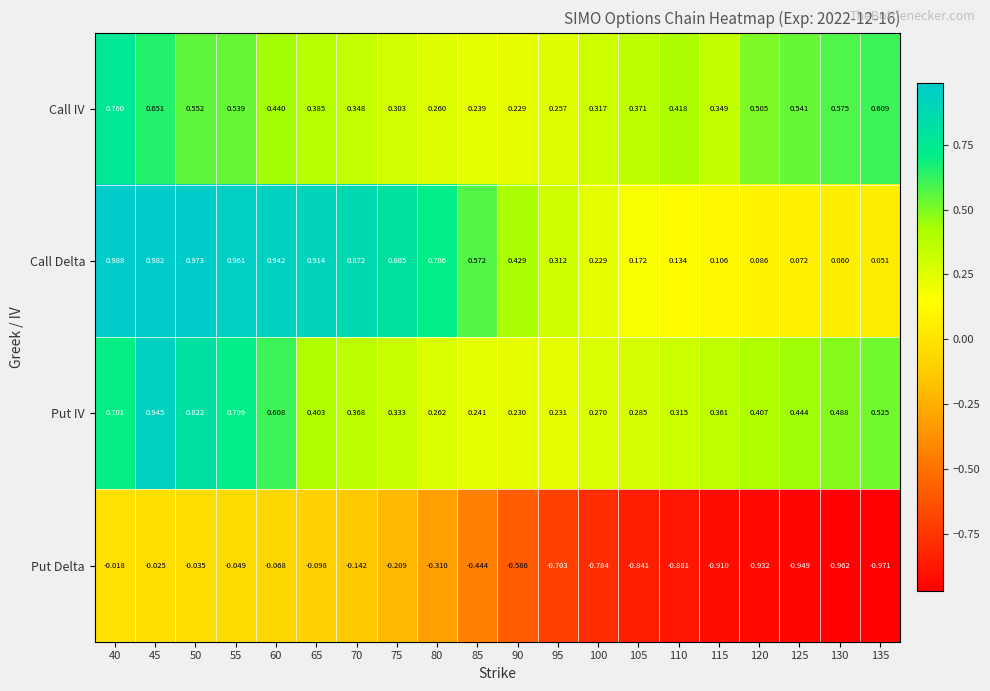

Which series has the largest total across all categories?

Call Delta